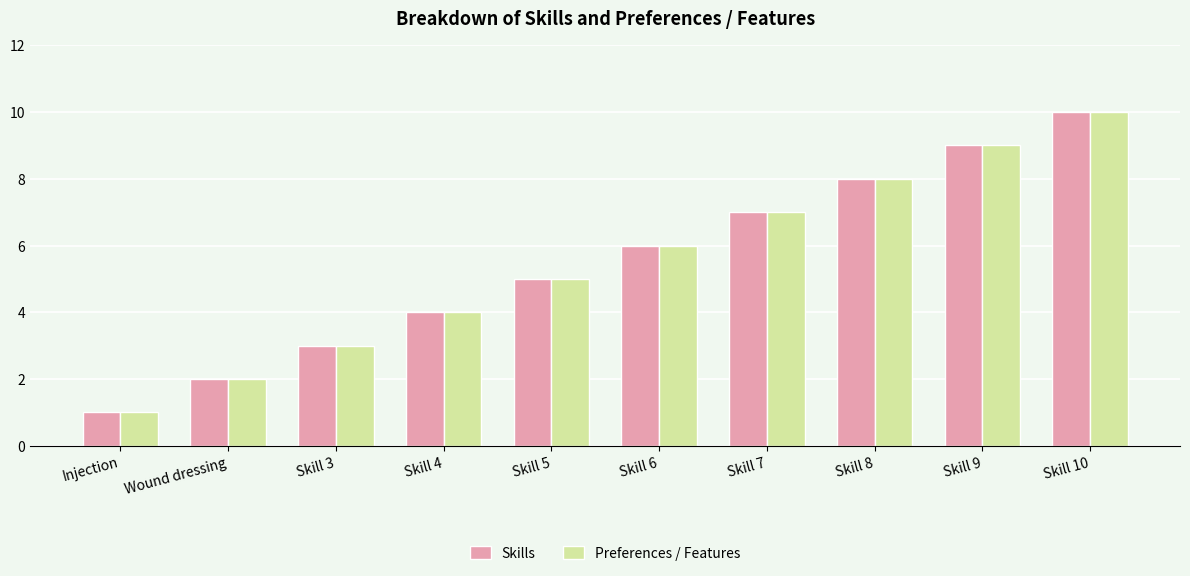

How many values in the Preferences / Features series are below 6?

5